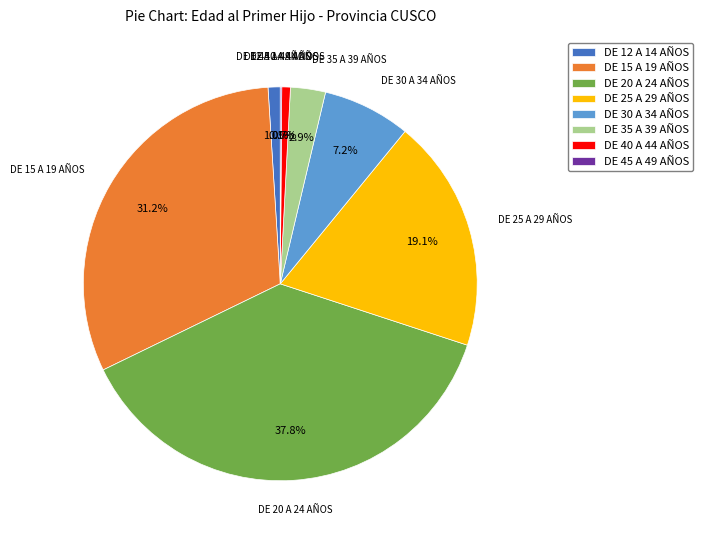

To the nearest percent, what is the average slice percentage?

12%